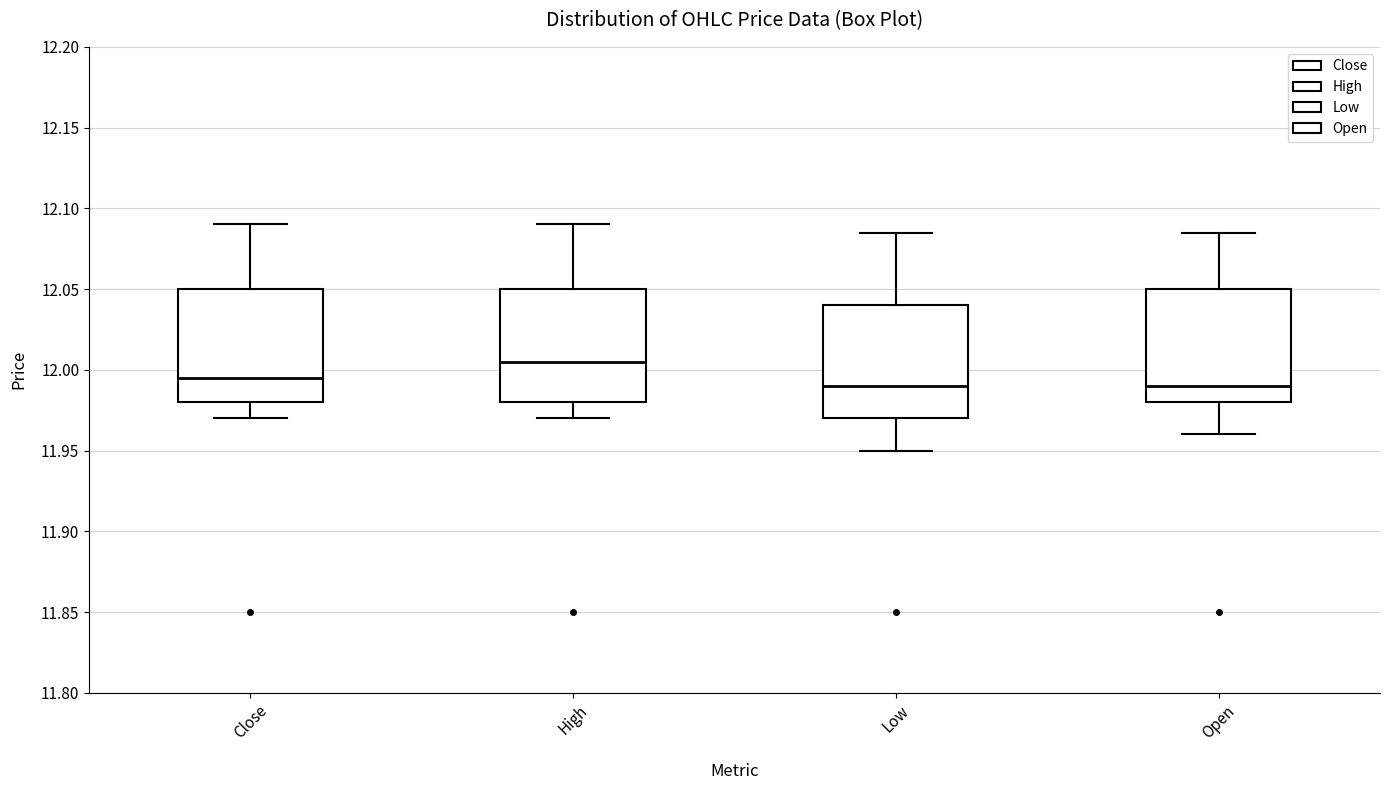

Reading left to right, transcribe this box plot: for each box, give where its median line is, the range the box spans, and where its two whiskers end, as read against the y-axis. The values are not printed on the chart, so give them approximately, as read against the axis.

Close: median 11.995, box 11.980 to 12.050, whiskers 11.970 to 12.090
High: median 12.005, box 11.980 to 12.050, whiskers 11.970 to 12.090
Low: median 11.990, box 11.970 to 12.040, whiskers 11.950 to 12.085
Open: median 11.990, box 11.980 to 12.050, whiskers 11.960 to 12.085